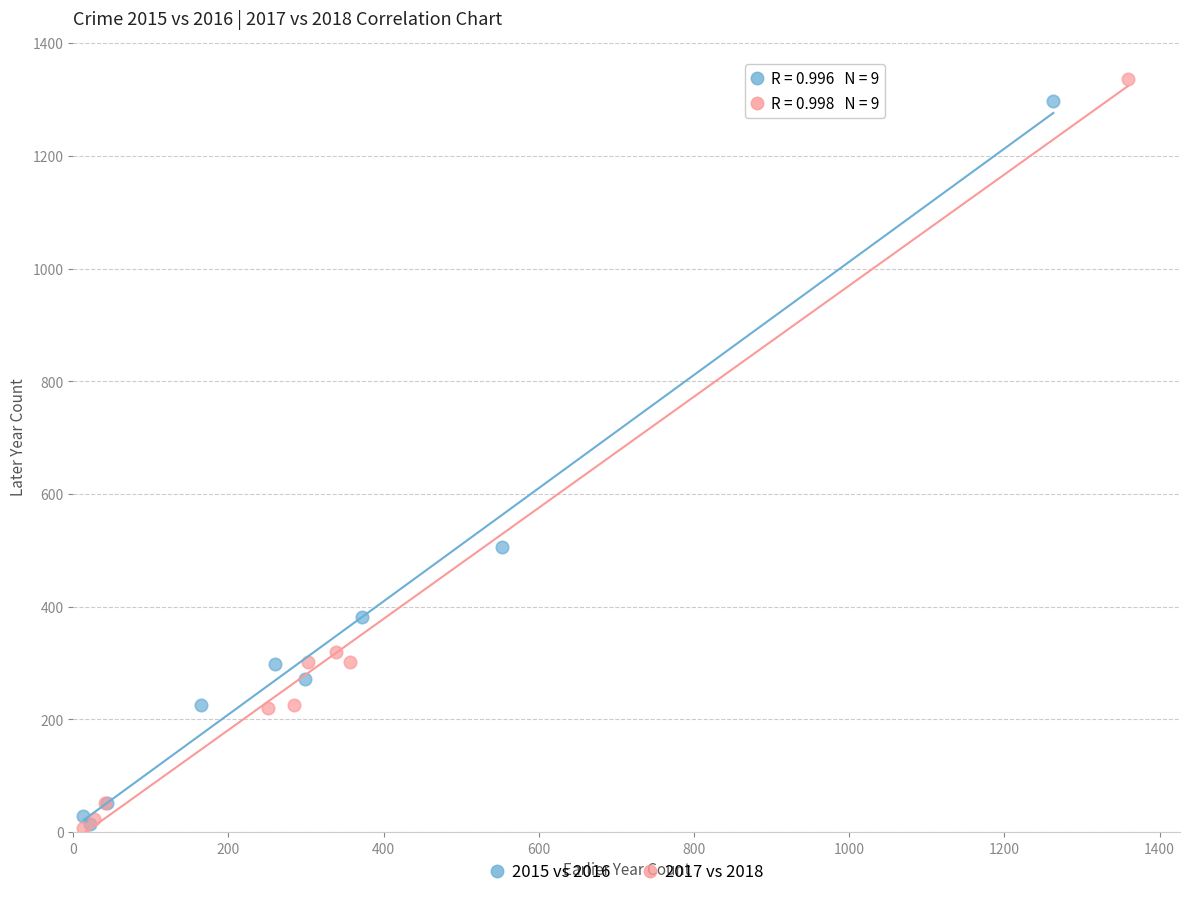

Which series contains the highest Y value?

2017 vs 2018